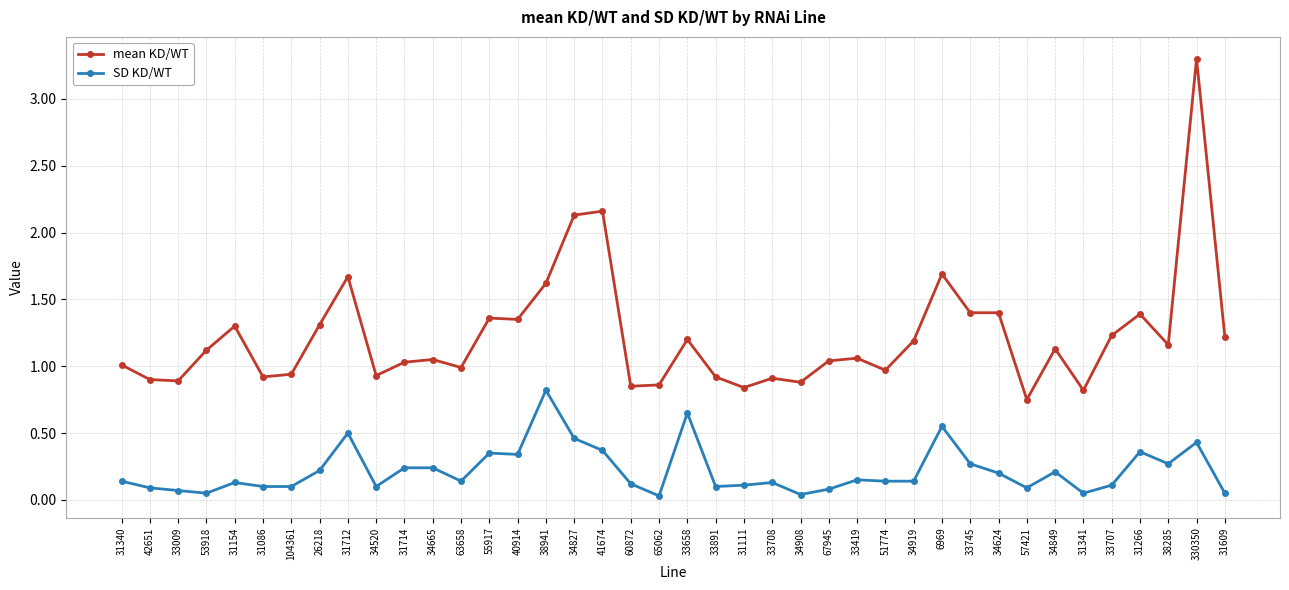

Which series has the largest total across all categories?

mean KD/WT